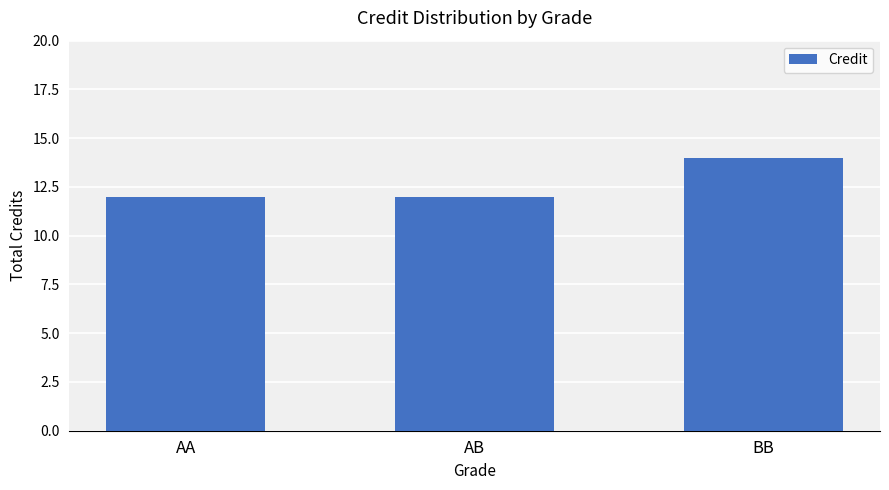

Approximately how many times larger is the value at AA compared to BB?

0.9